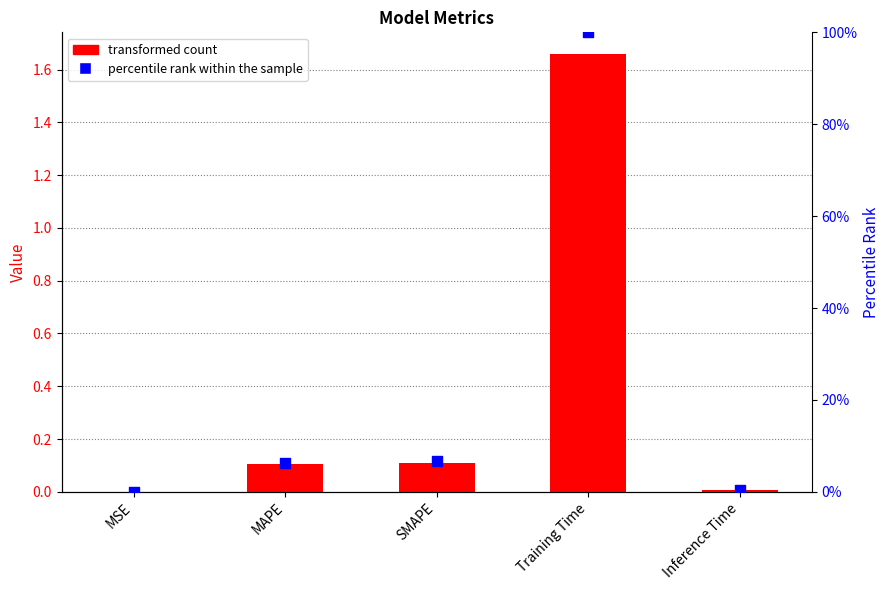

What is the total value across all series at Training Time?

2.7